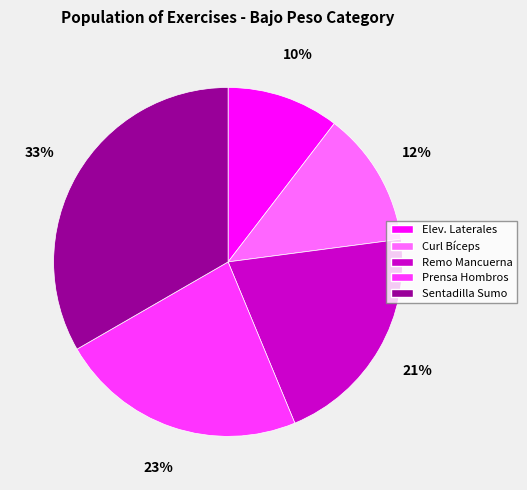

Which category has the smallest portion of the pie?

Elev. Laterales